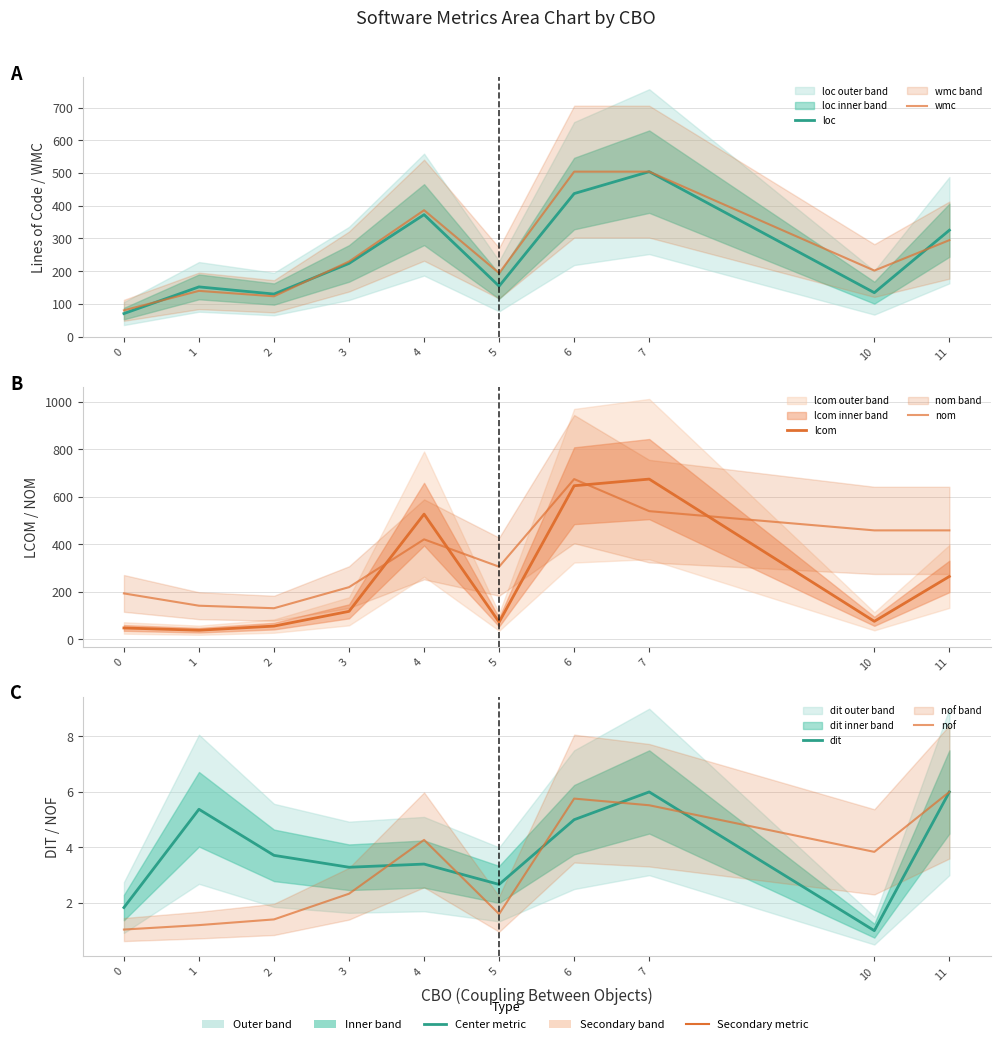

What is the highest value of the nom series?

675.0